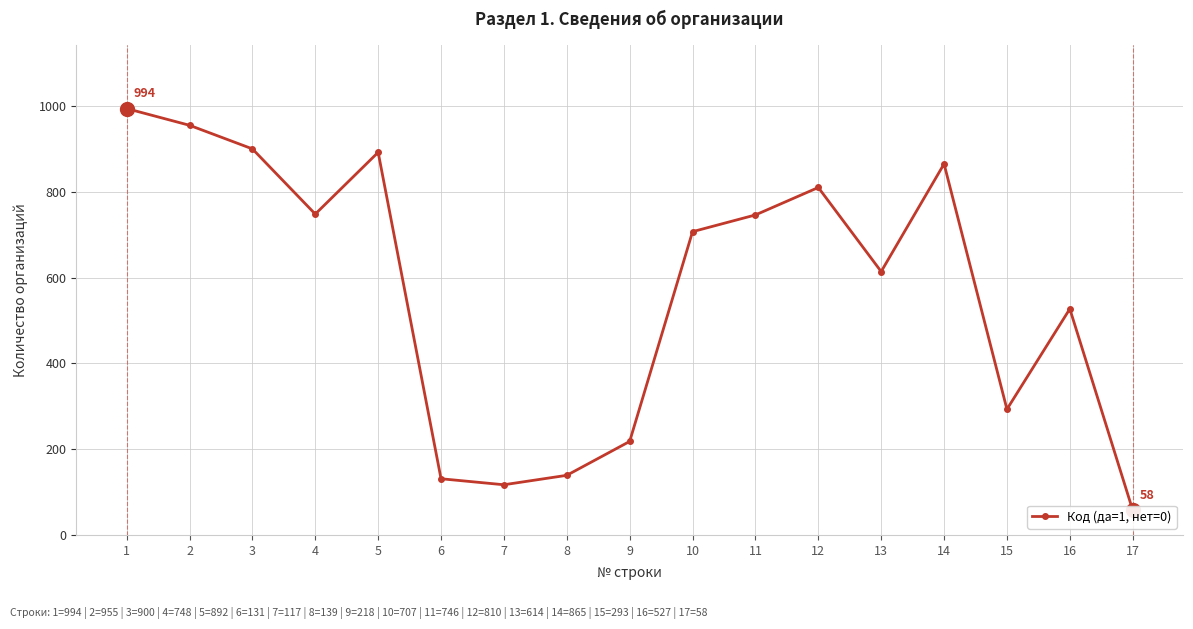

Reading left to right, what are all the values shown in this chart?

994	955	900	748	892	131	117	139	218	707	746	810	614	865	293	527	58